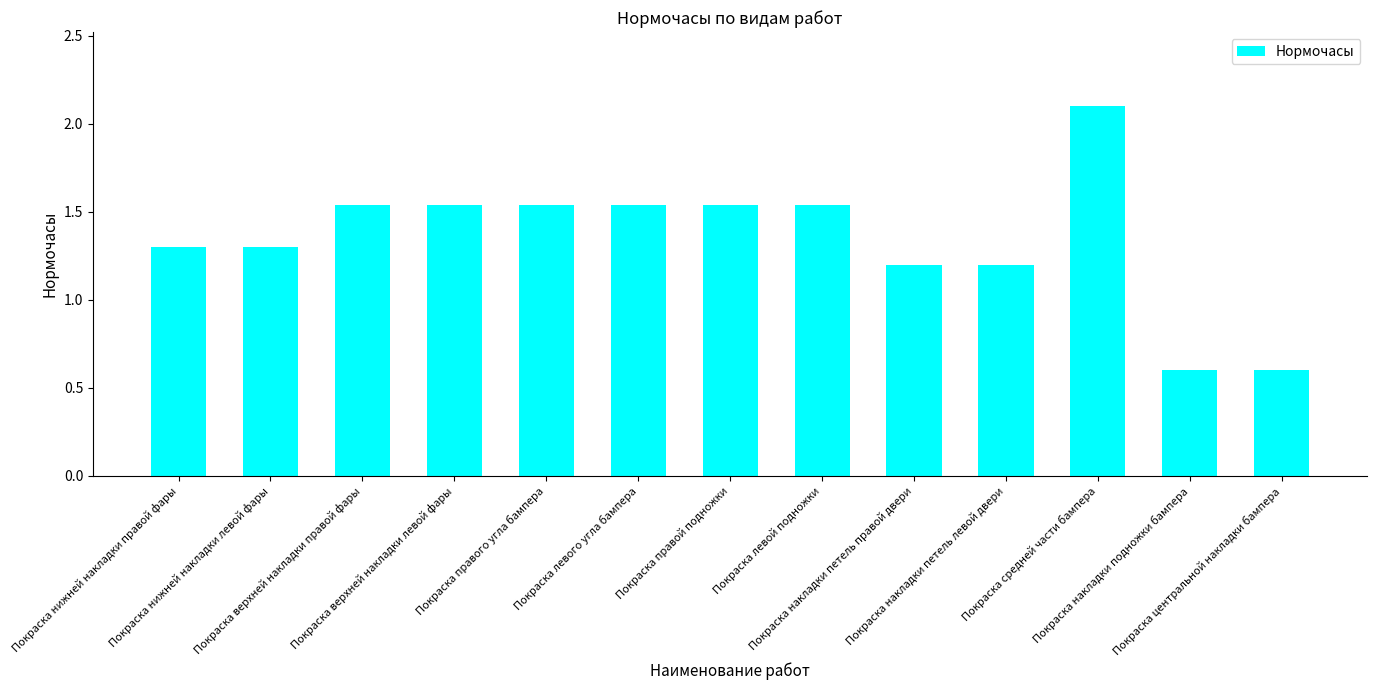

What is the value of the 13th bar from the left?

0.6